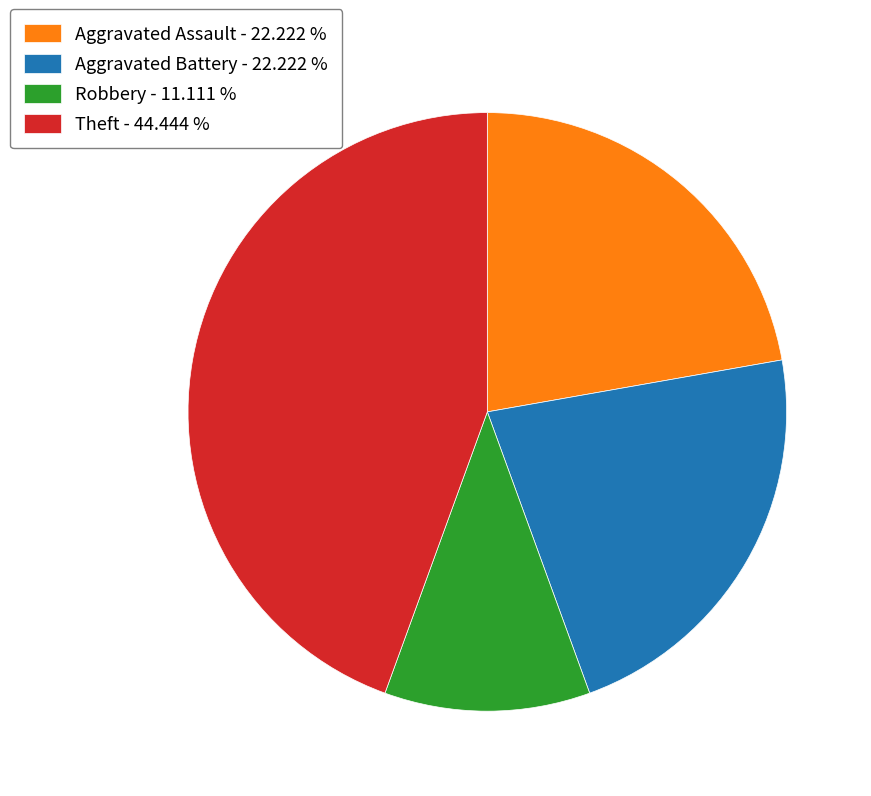

What is the ratio of the value at Aggravated Assault - 22.222 % to the value at Aggravated Battery - 22.222 %?

1.0